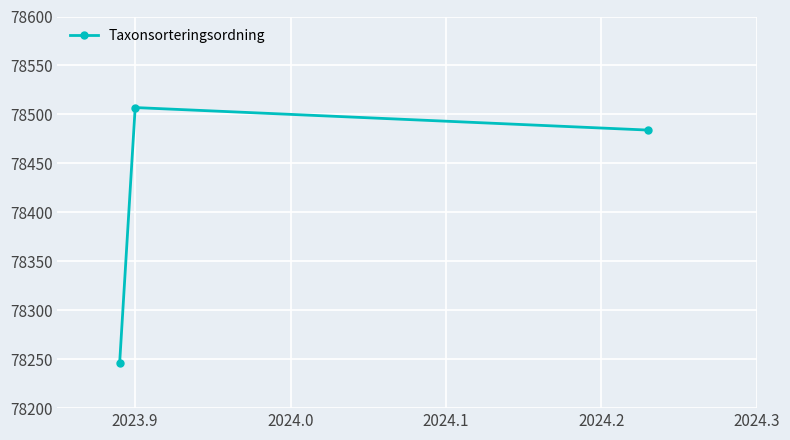

What is the maximum value shown in the chart?

78507